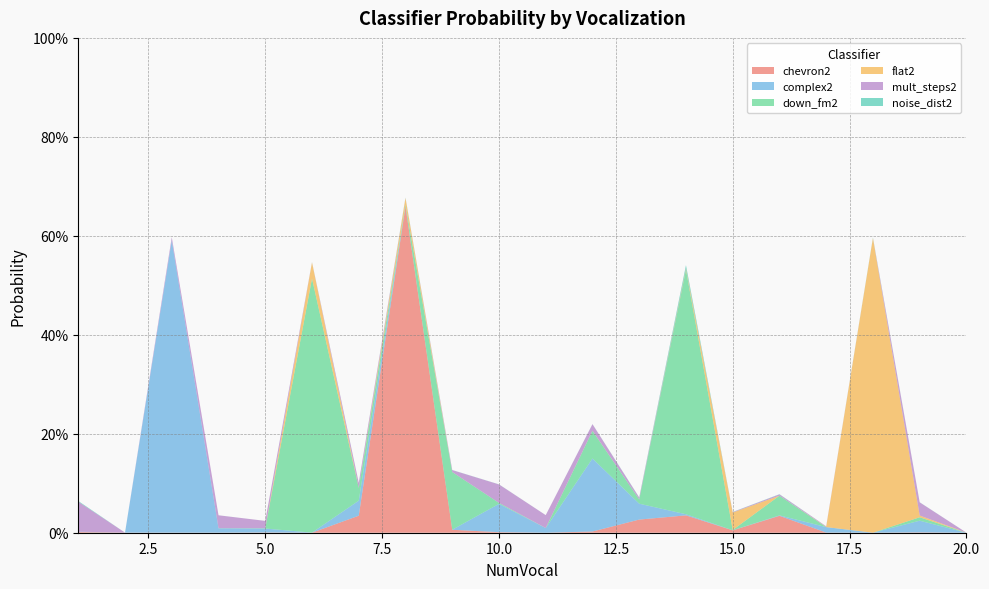

Reading left to right, extract all data points from this chart.

chevron2: 1=0.0	2=0.0	3=0.0	4=0.0	5=0.0	6=0.0	7=0.0	8=0.7	9=0.0	10=0.0	11=0.0	12=0.0	13=0.0	14=0.0	15=0.0	16=0.0	17=0.0	18=0.0	19=0.0	20=0.0
complex2: 1=0.0	2=0.0	3=0.6	4=0.0	5=0.0	6=0.0	7=0.0	8=0.0	9=0.0	10=0.1	11=0.0	12=0.1	13=0.0	14=0.0	15=0.0	16=0.0	17=0.0	18=0.0	19=0.0	20=0.0
down_fm2: 1=0.0	2=0.0	3=0.0	4=0.0	5=0.0	6=0.5	7=0.0	8=0.0	9=0.1	10=0.0	11=0.0	12=0.1	13=0.0	14=0.5	15=0.0	16=0.0	17=0.0	18=0.0	19=0.0	20=0.0
flat2: 1=0.0	2=0.0	3=0.0	4=0.0	5=0.0	6=0.0	7=0.0	8=0.0	9=0.0	10=0.0	11=0.0	12=0.0	13=0.0	14=0.0	15=0.0	16=0.0	17=0.0	18=0.6	19=0.0	20=0.0
mult_steps2: 1=0.1	2=0.0	3=0.0	4=0.0	5=0.0	6=0.0	7=0.0	8=0.0	9=0.0	10=0.0	11=0.0	12=0.0	13=0.0	14=0.0	15=0.0	16=0.0	17=0.0	18=0.0	19=0.0	20=0.0
noise_dist2: 1=0.0	2=0.0	3=0.0	4=0.0	5=0.0	6=0.0	7=0.0	8=0.0	9=0.0	10=0.0	11=0.0	12=0.0	13=0.0	14=0.0	15=0.0	16=0.0	17=0.0	18=0.0	19=0.0	20=0.0